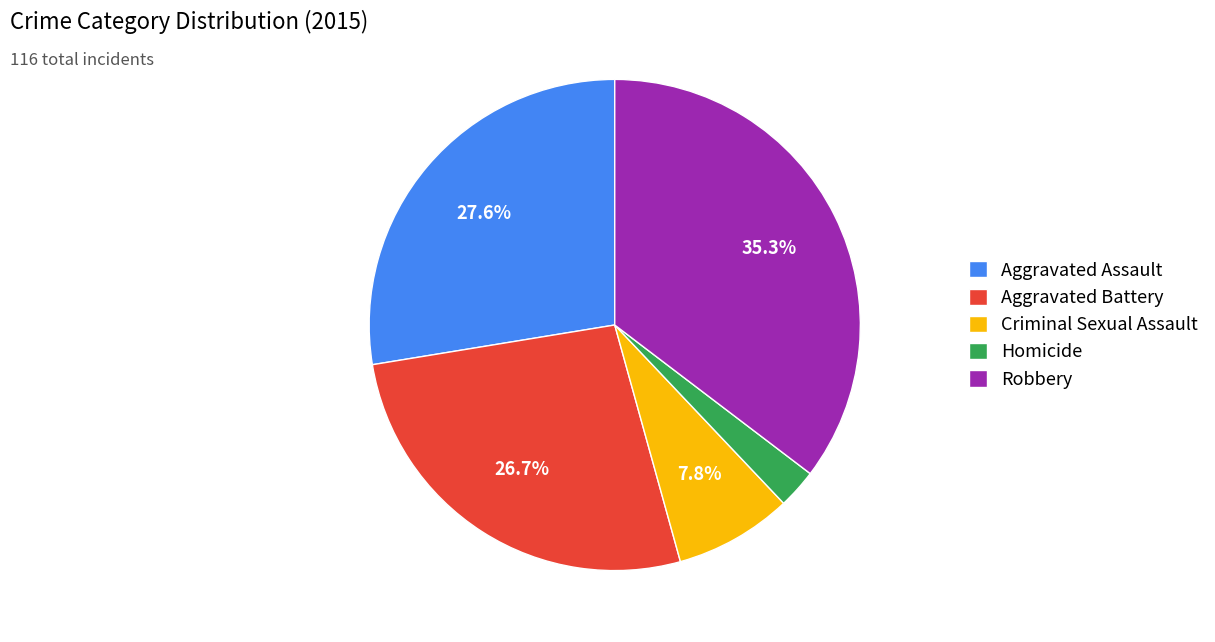

Which category has the biggest portion of the pie?

Robbery